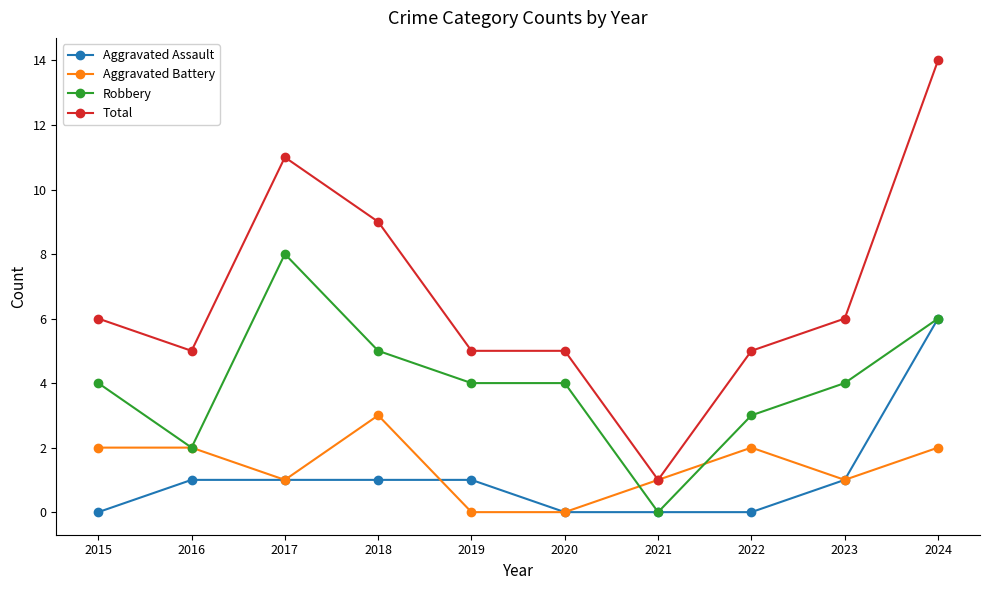

What value does the Total series have at 2020?

5